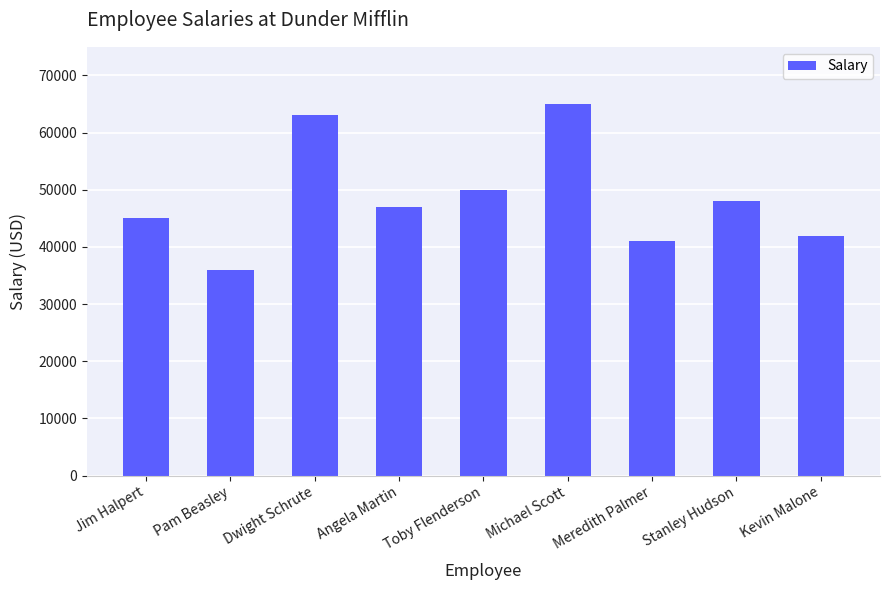

Approximately how many times larger is the value at Meredith Palmer compared to Pam Beasley?

1.1